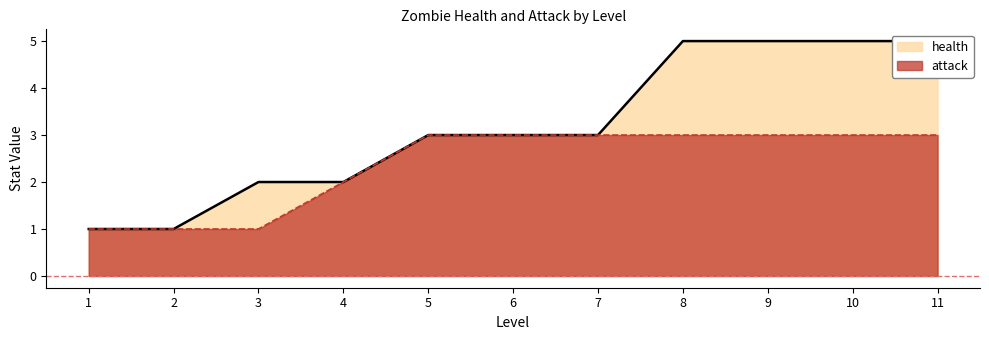

What is the sum of the health values at 6 and 2?

4